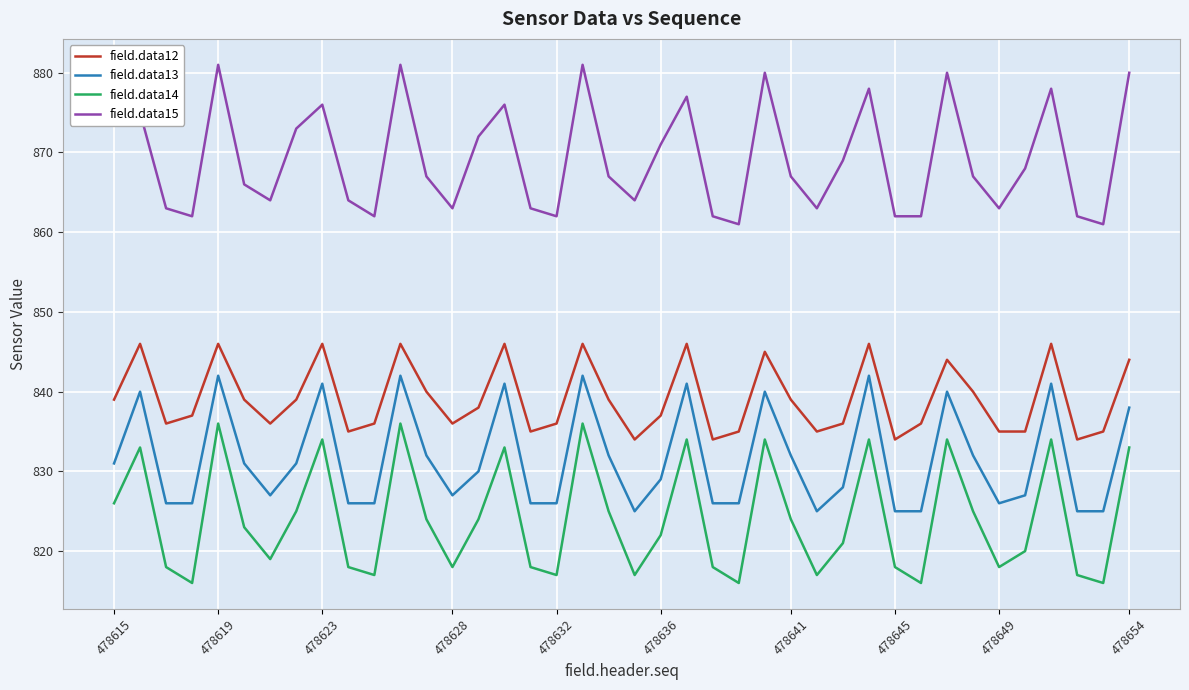

True or false: field.data14 and field.data12 intersect in this chart.

False